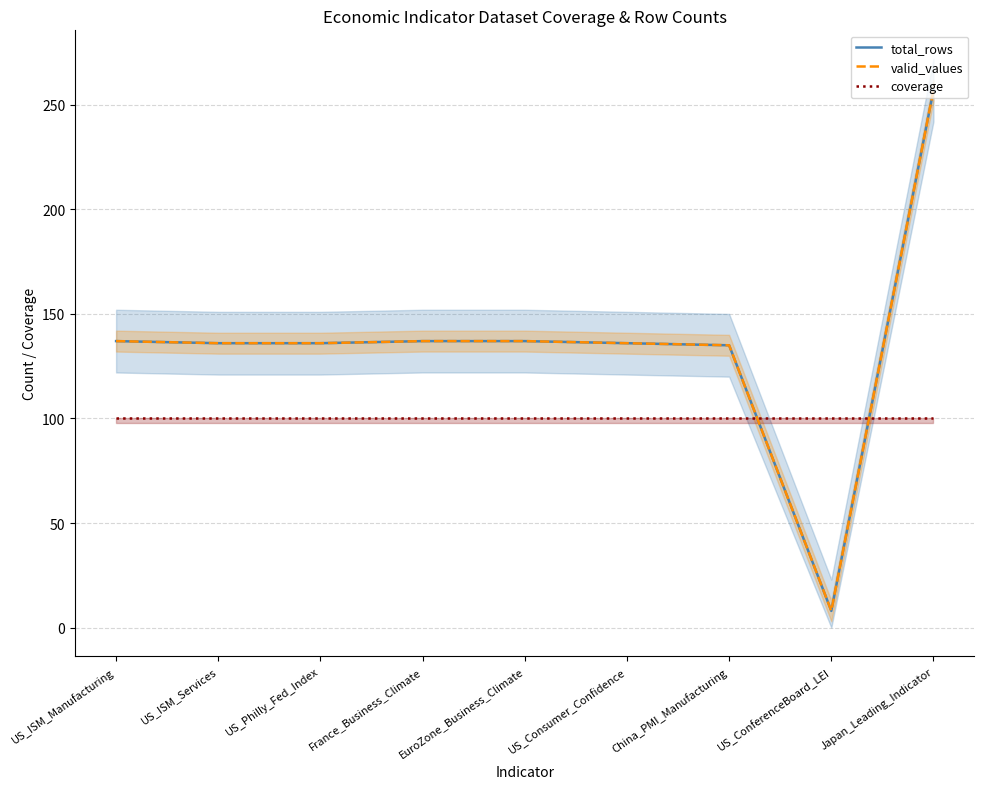

Rank the series by their maximum value, from highest to lowest.

total_rows, valid_values, coverage